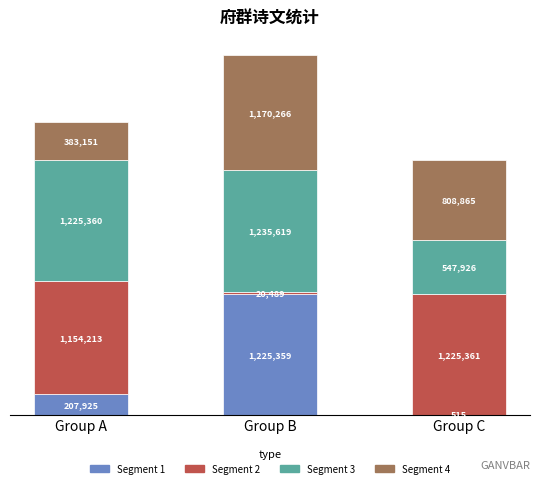

Are the bars horizontal?

No